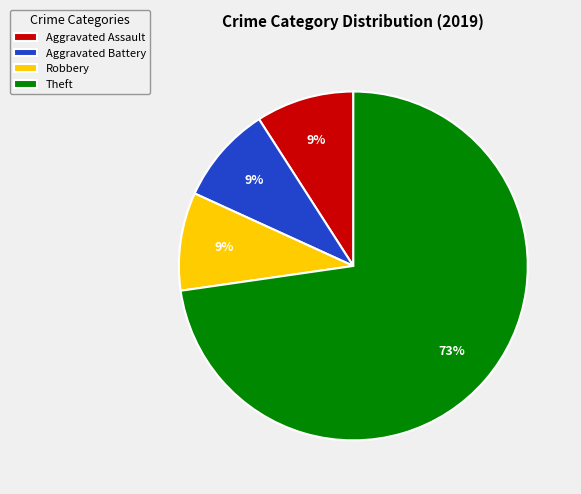

What is the majority slice?

Theft